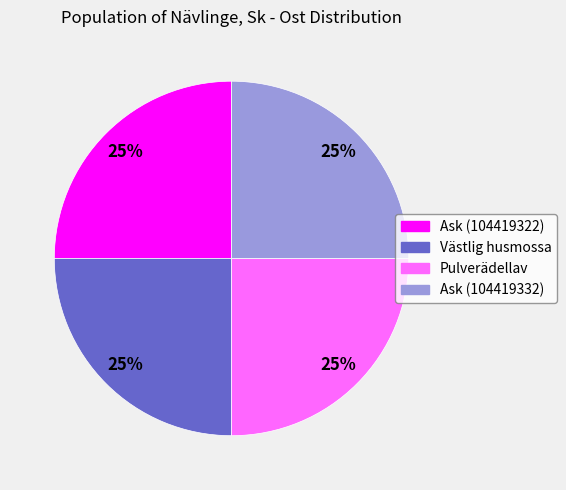

Is there any slice that represents more than half of the pie?

No